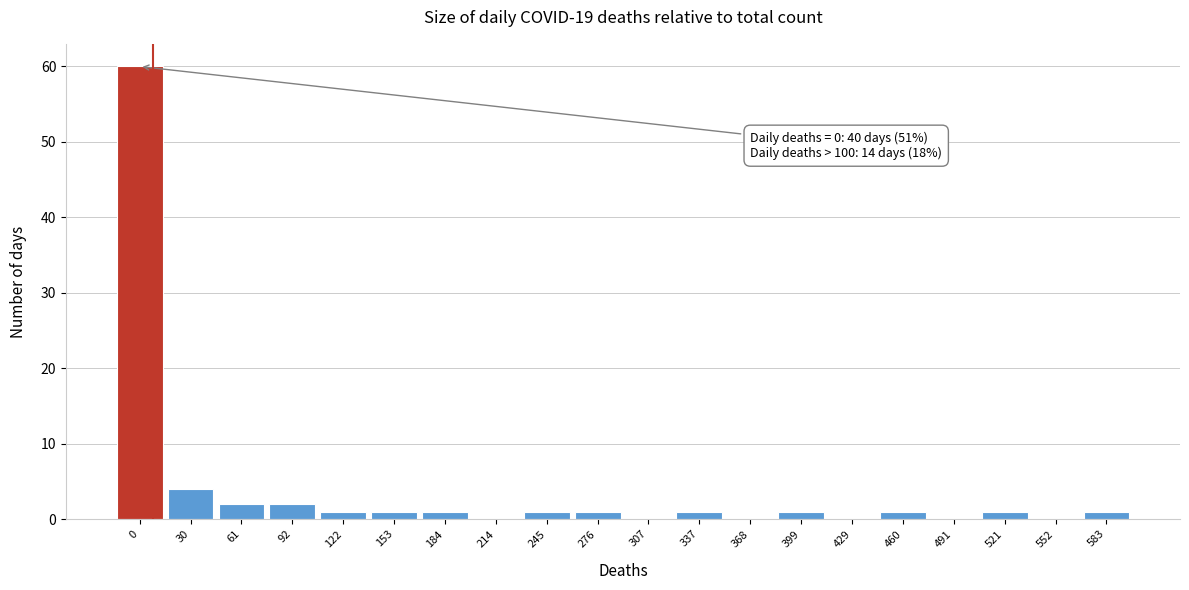

Reading right to left, extract all data points from this chart.

583=1	552=0	521=1	491=0	460=1	429=0	399=1	368=0	337=1	307=0	276=1	245=1	214=0	184=1	153=1	122=1	92=2	61=2	30=4	0=60